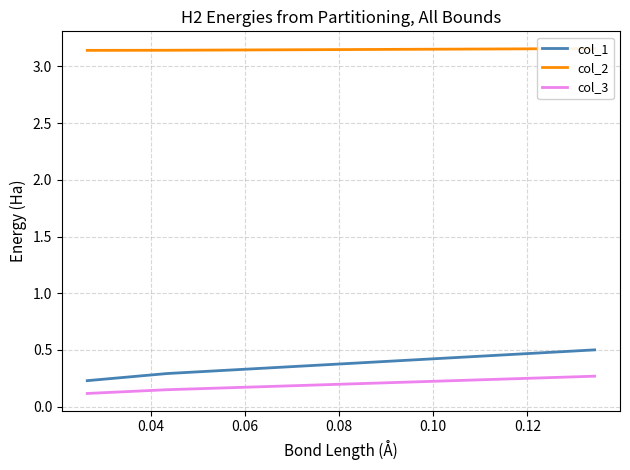

What is the difference between the maximum and minimum values in the col_1 series?

0.3